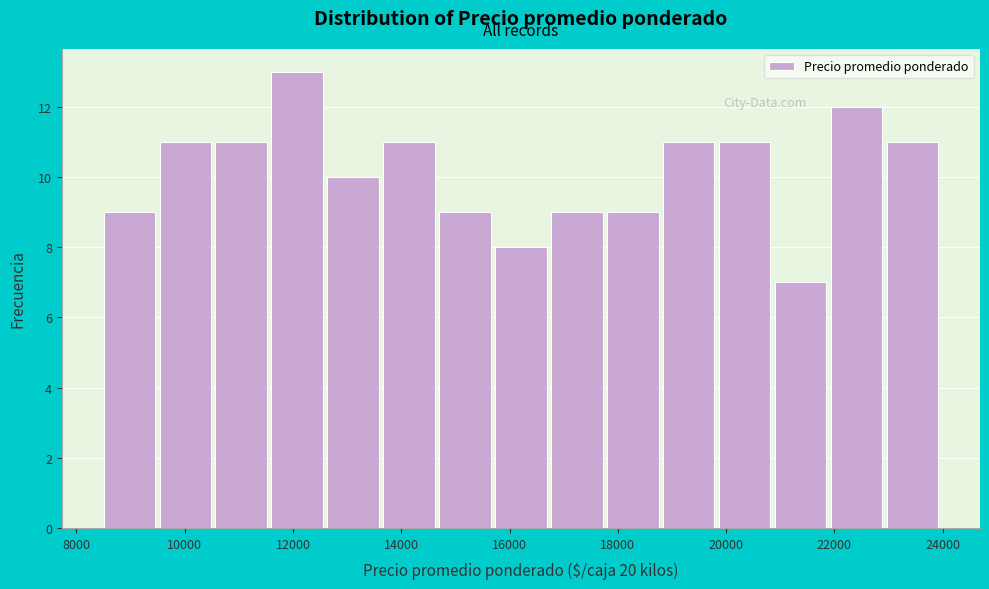

How tall is the bar that spans 23000 to 24000 on the x-axis? Neither the bar edges nor the heights are printed on the chart, so give them approximately, as read against the axes.

11